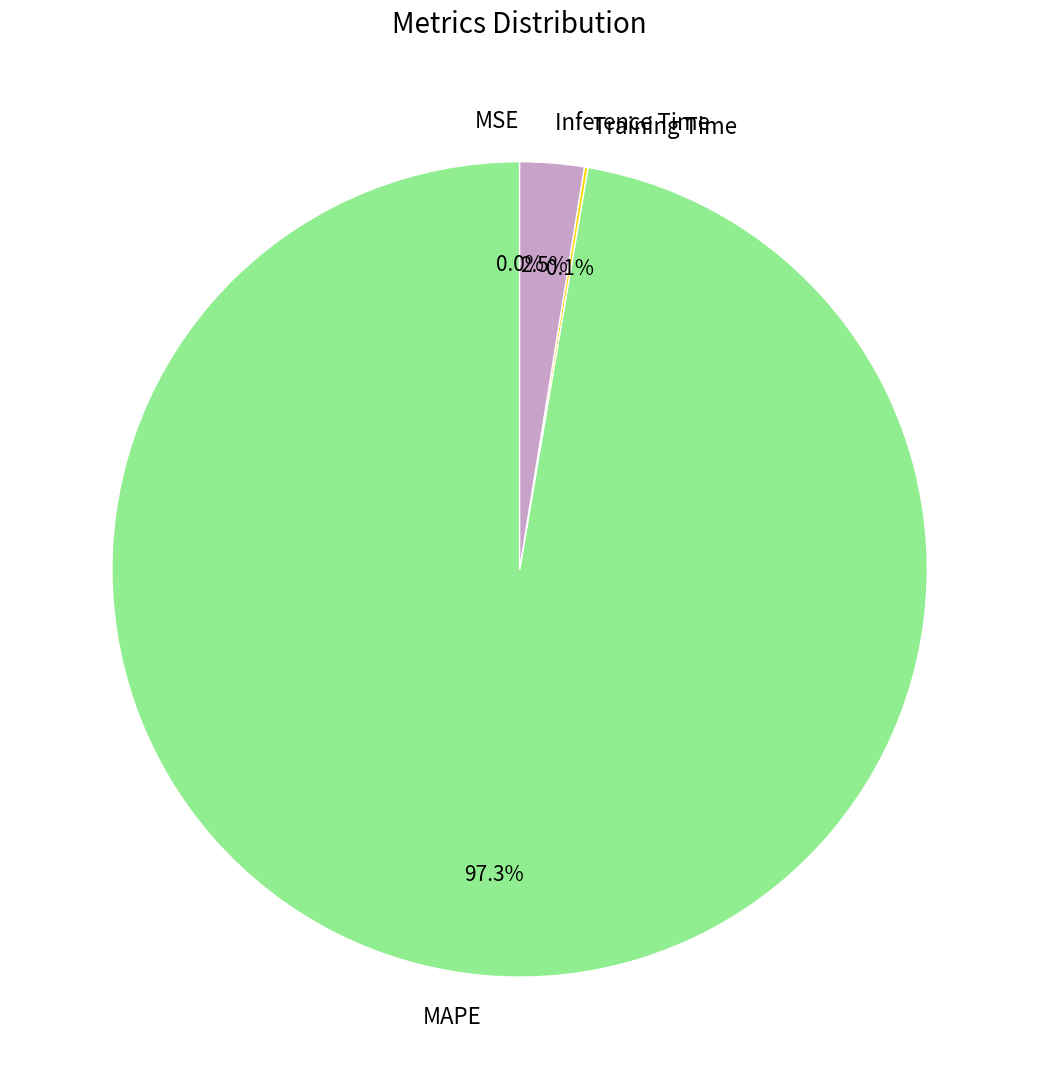

Is there any slice that represents more than half of the pie?

Yes